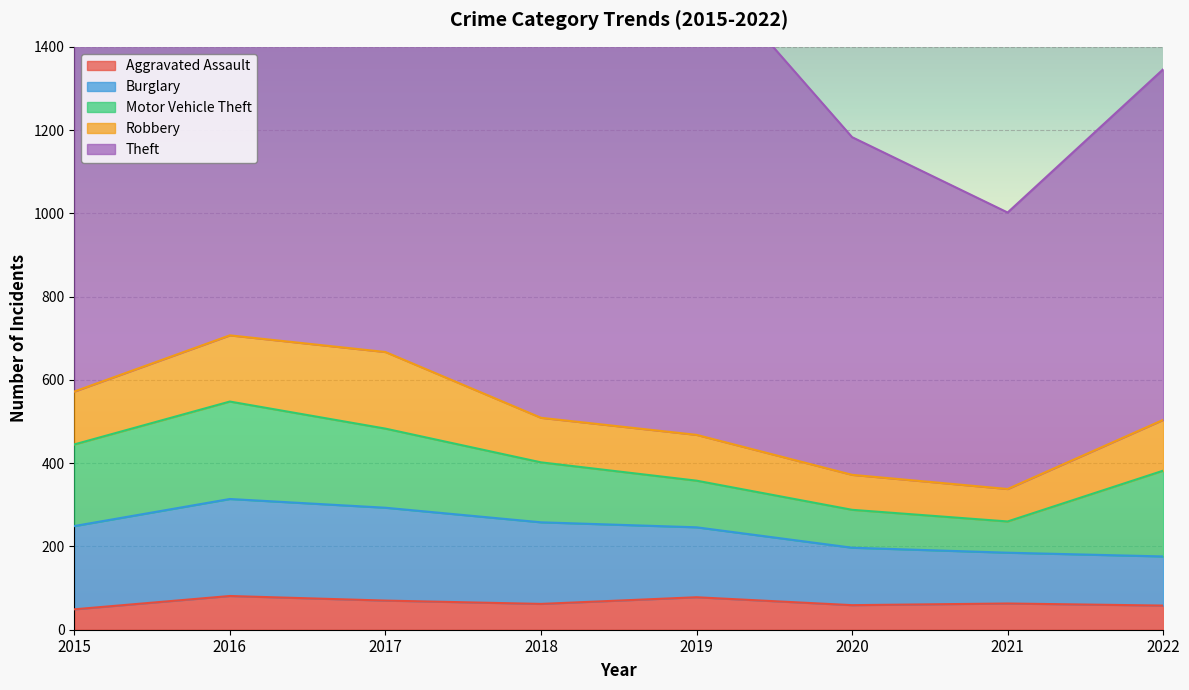

Which has a higher value, 2016 or 2019?

2016